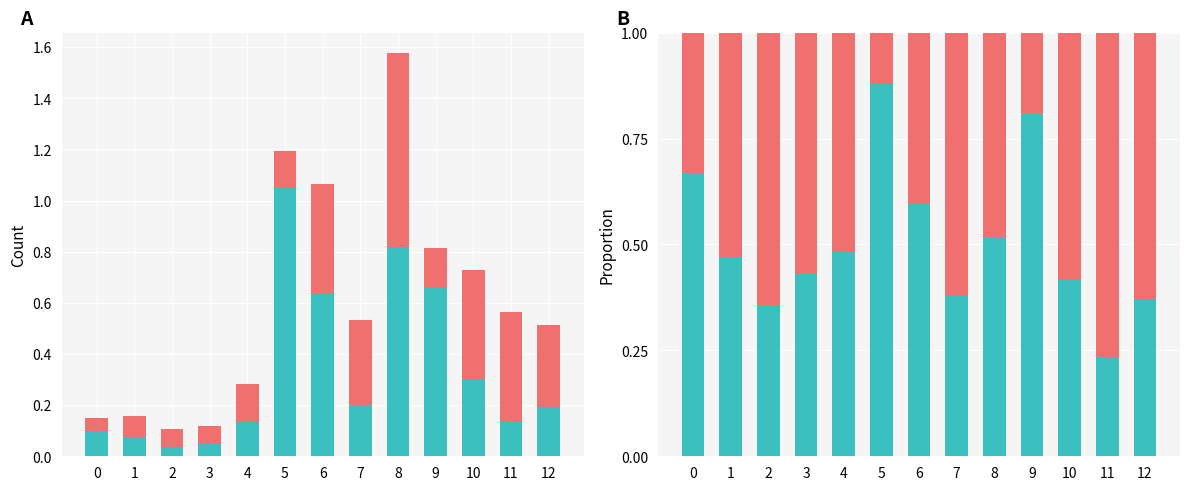

Reading left to right, what are all the values shown in this chart?

col_1: 0=0.7	1=0.5	2=0.4	3=0.4	4=0.5	5=0.9	6=0.6	7=0.4	8=0.5	9=0.8	10=0.4	11=0.2	12=0.4
col_2: 0=0.3	1=0.5	2=0.6	3=0.6	4=0.5	5=0.1	6=0.4	7=0.6	8=0.5	9=0.2	10=0.6	11=0.8	12=0.6